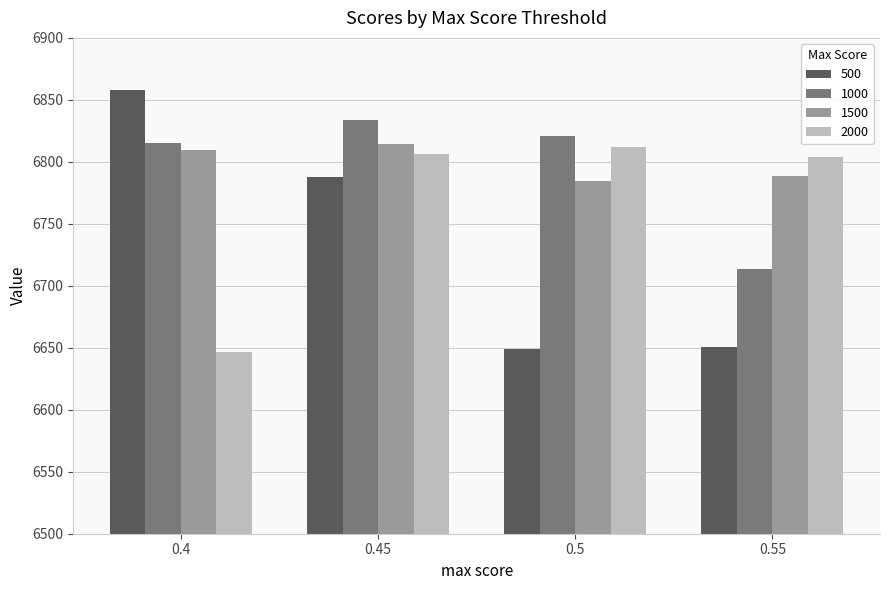

How many groups of bars are there?

4